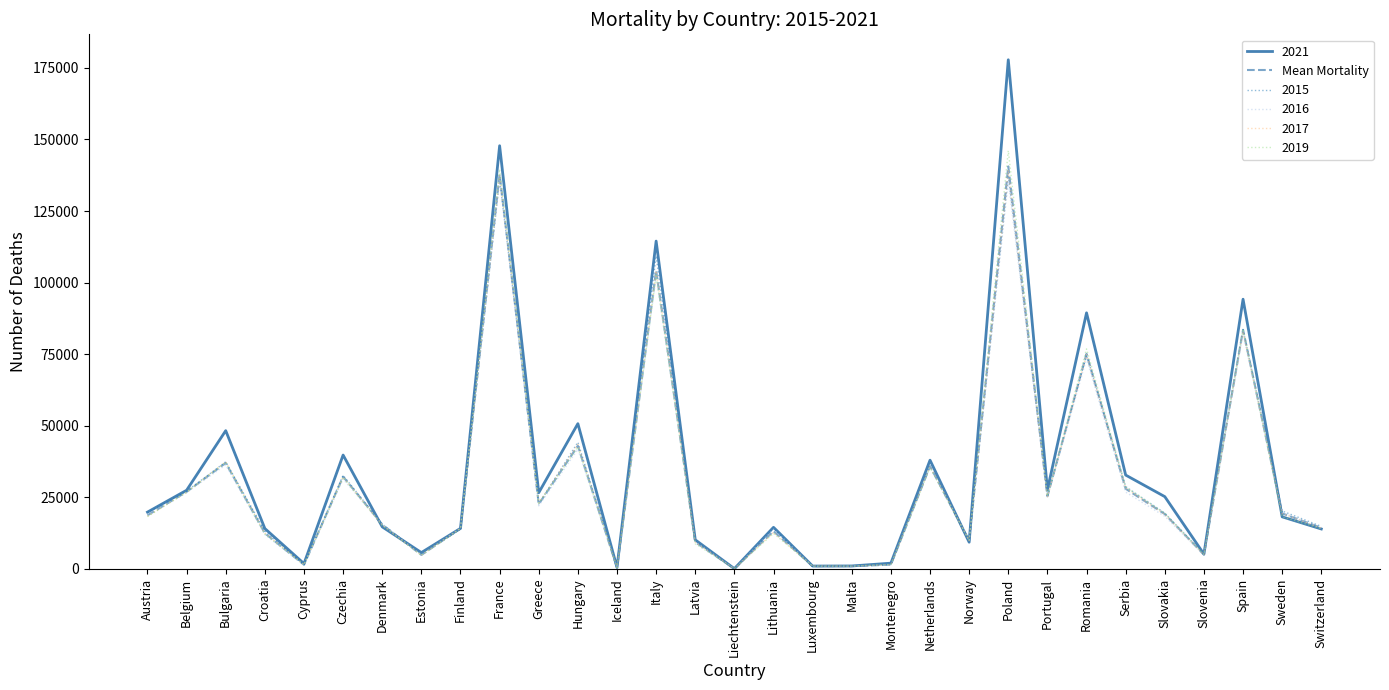

Is it true that 2016 equals 15977.6 at Norway?

False